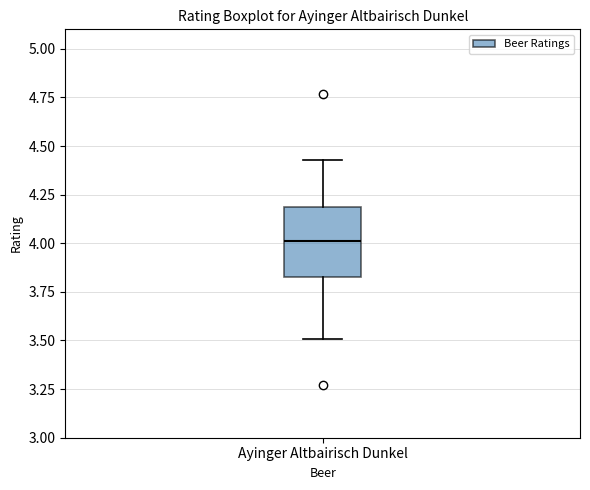

Where does the median line of the box for Ayinger Altbairisch Dunkel sit on the y-axis? The values are not printed on the chart, so give them approximately, as read against the axis.

4.00